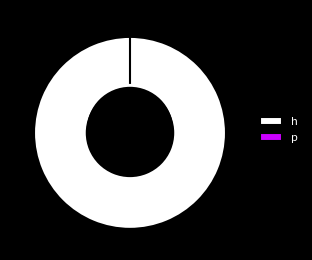

What is the total percentage of h and p?

100.0%